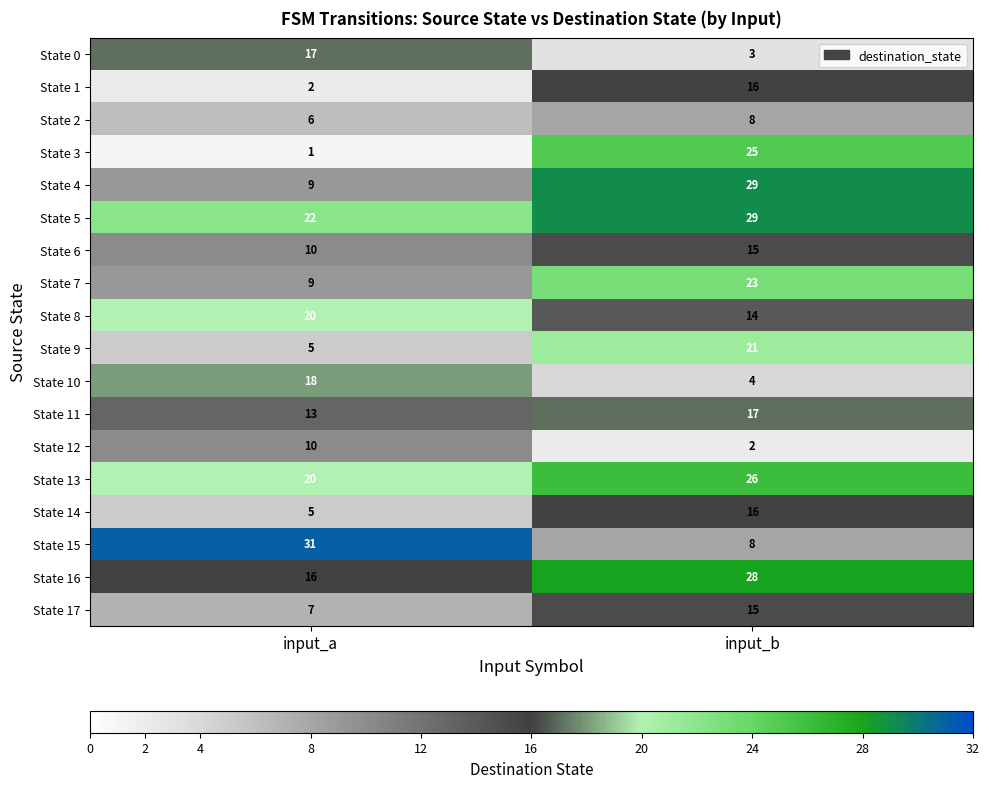

Which series has the largest range (max minus min)?

State 3